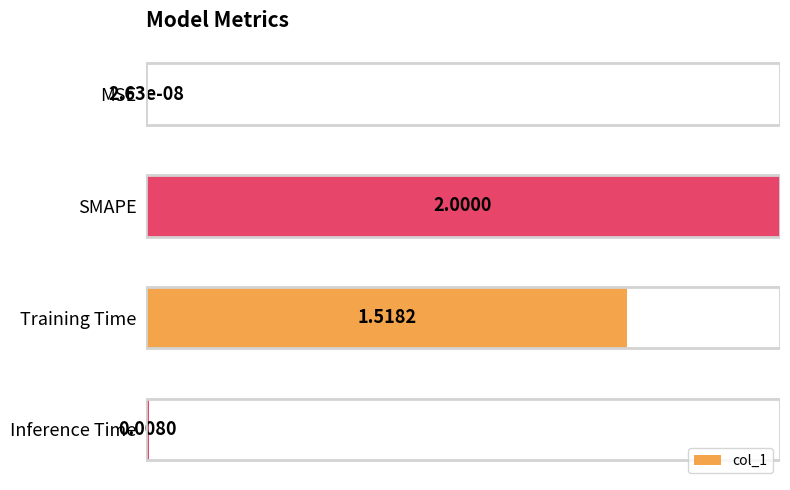

What is the sum of all values?

1.8